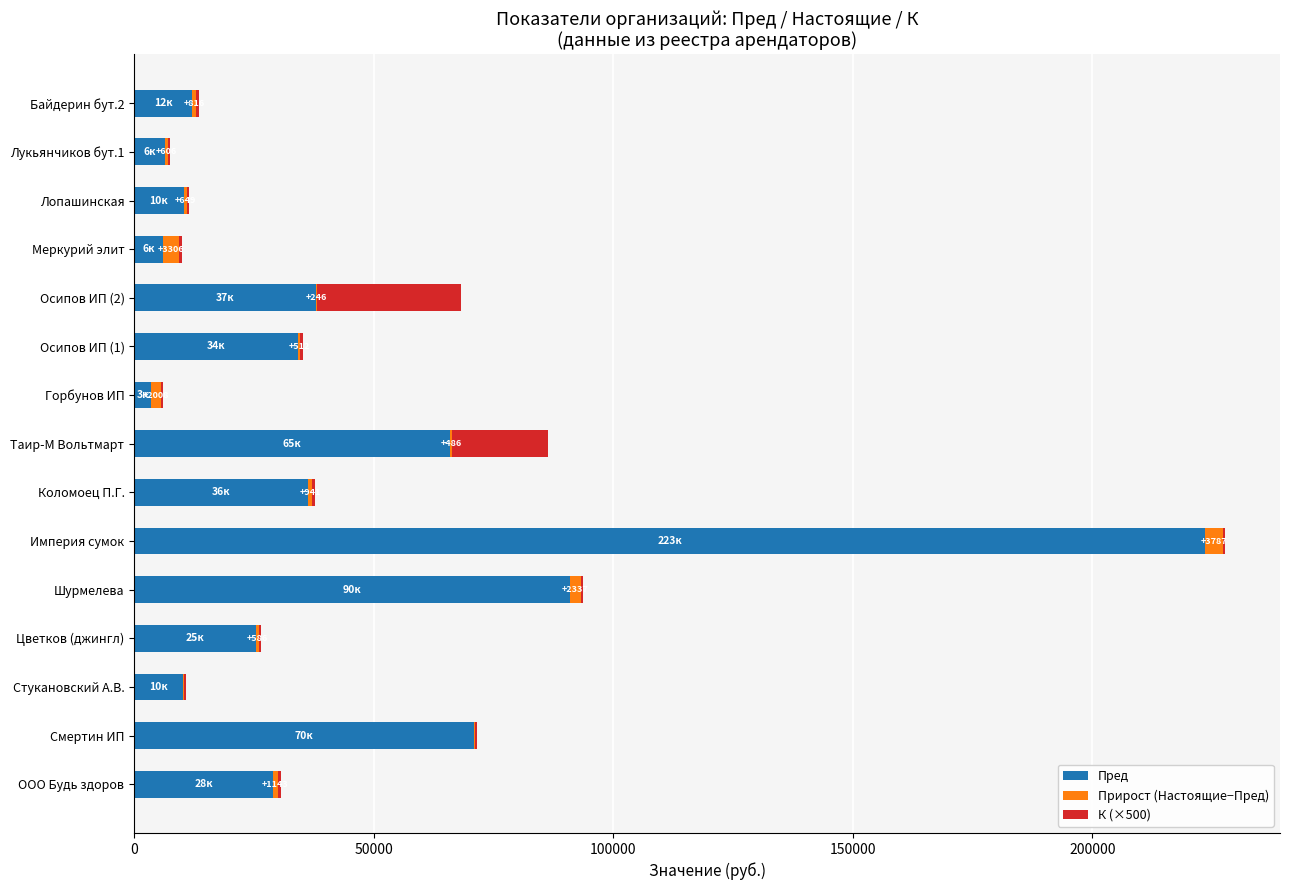

Is it true that Пред equals 65929 at Таир-М Вольтмарт?

True